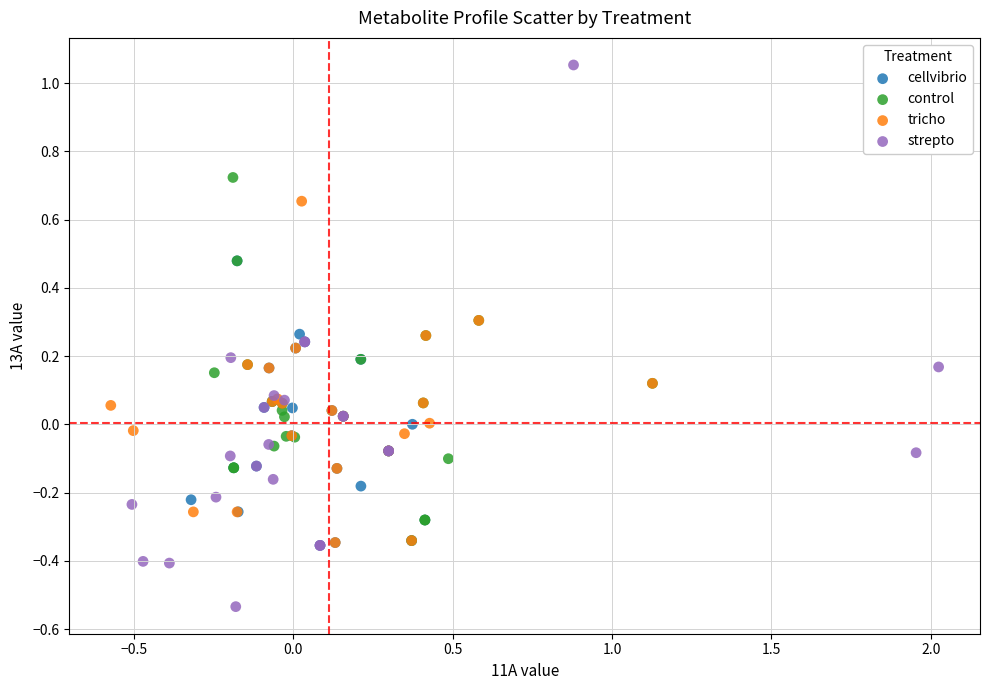

Which series has the widest spread of Y values?

strepto